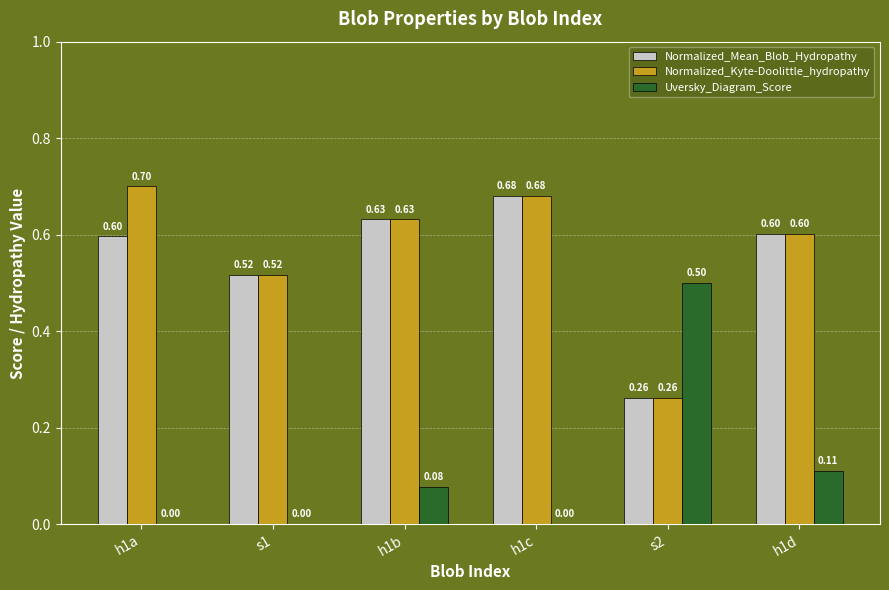

Does the chart contain stacked bars?

No